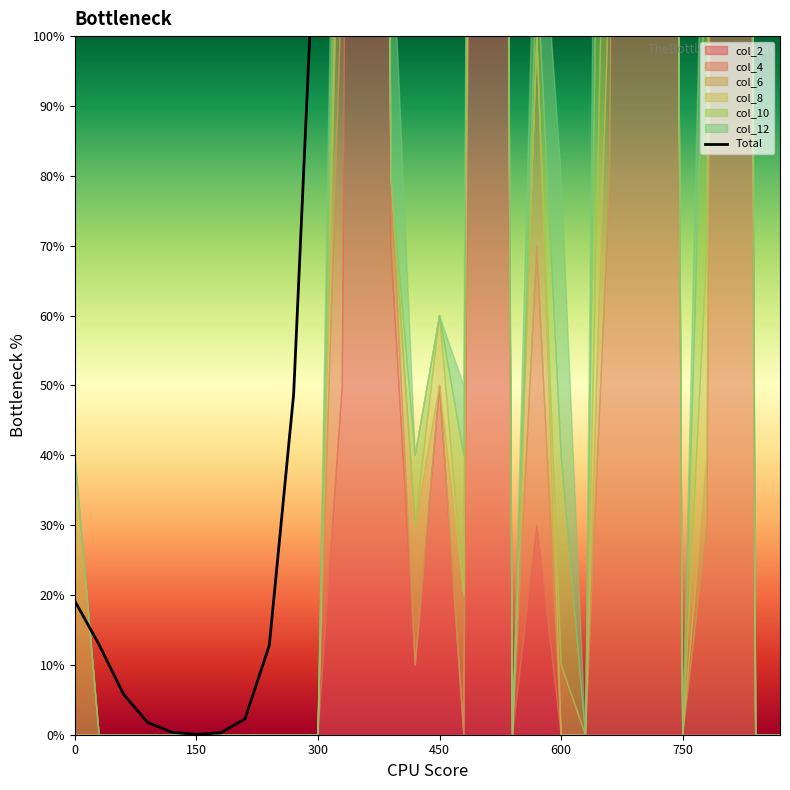

How many interior local peaks (higher than both neighbors) does the data have?

3